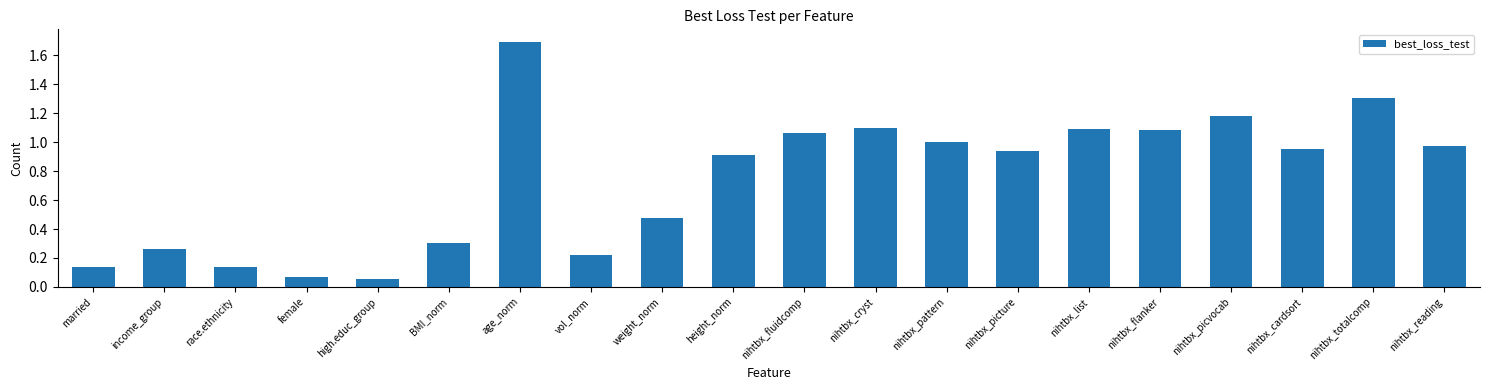

The chart shows a value of 1.6 at nihtbx_pattern. True or false?

False